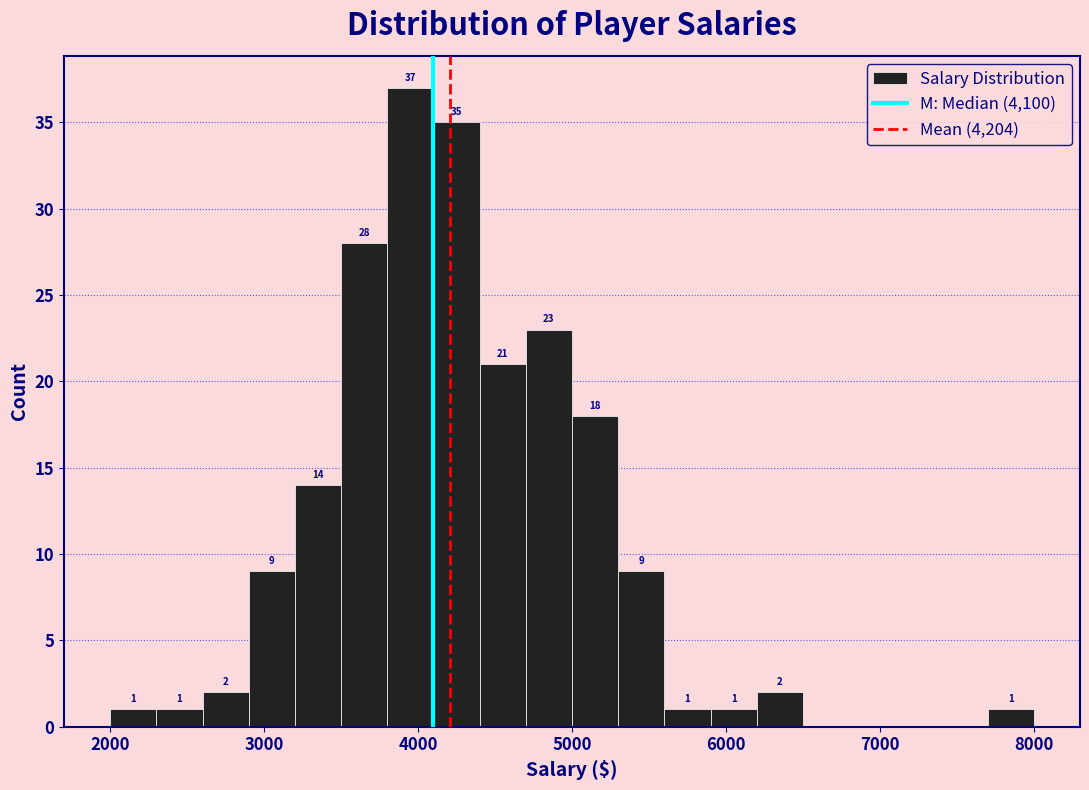

Around what value on the x-axis is the tallest bar? Give the approximate position of its centre, as read against the axis.

4000